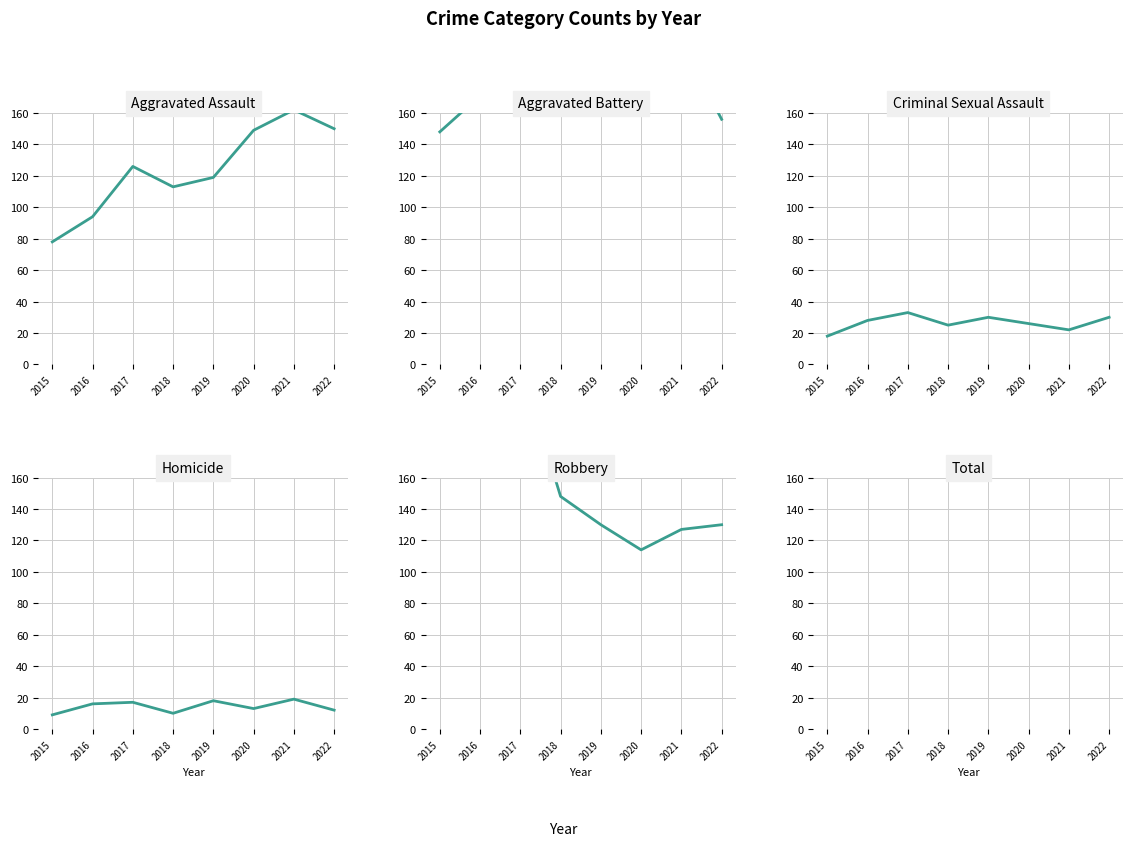

List the labels in order of Robbery value, largest first.

2017, 2016, 2015, 2018, 2019, 2022, 2021, 2020